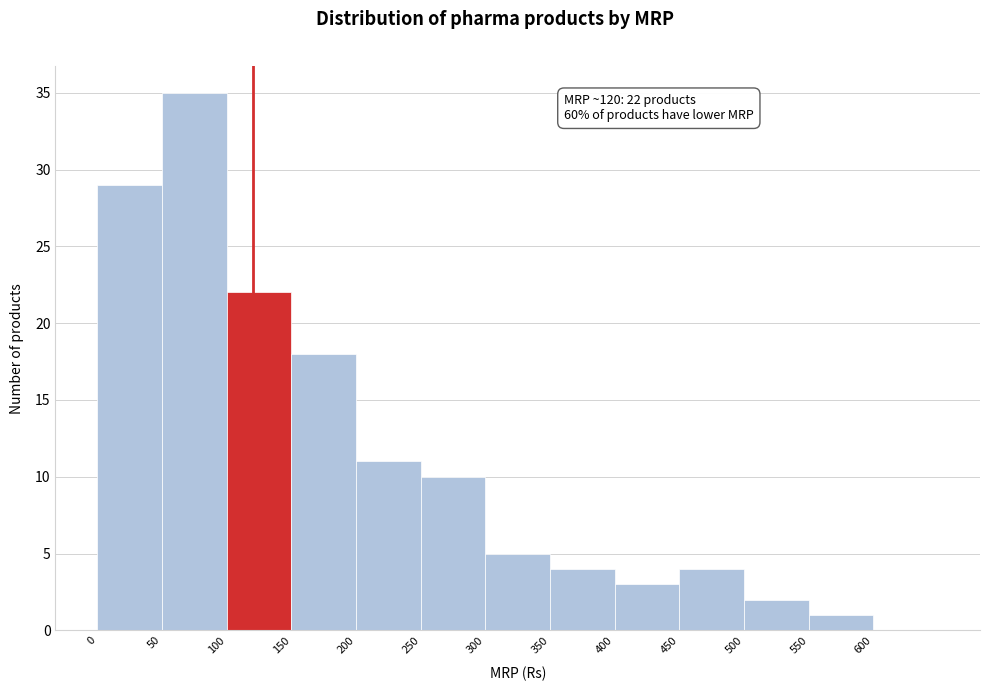

Over which range of the x-axis is the bar tallest?

50 to 100